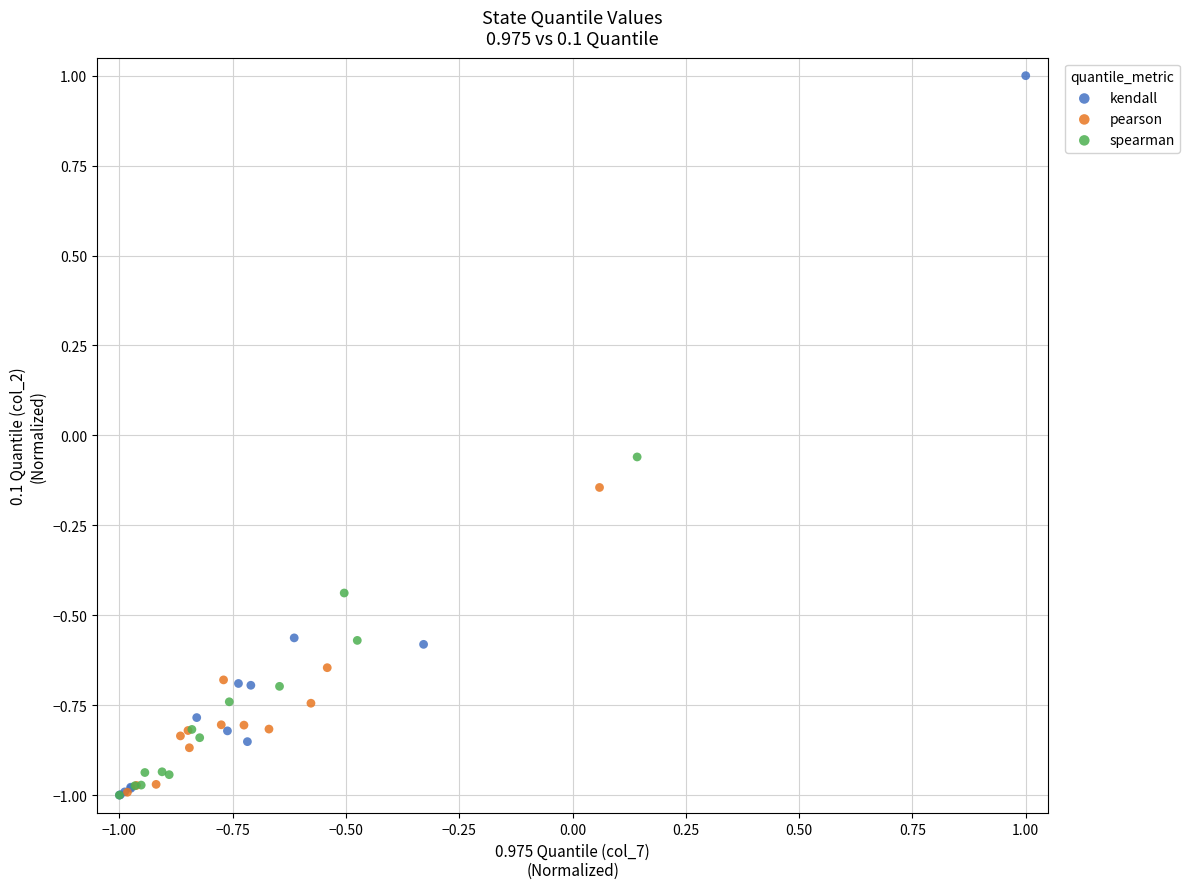

Which series reaches the maximum Y coordinate?

kendall